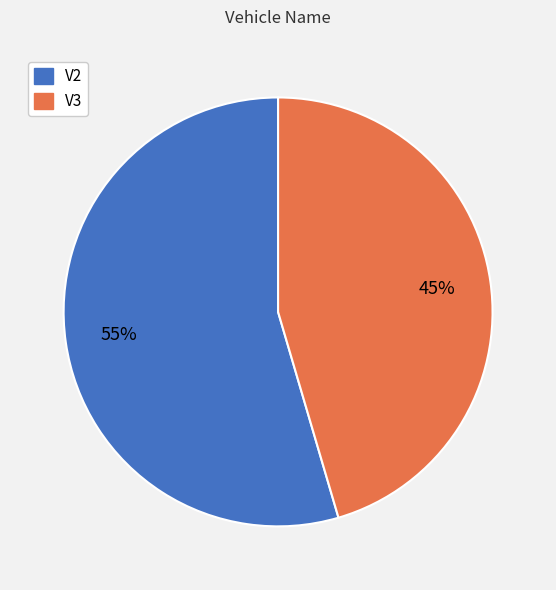

To the nearest percent, what is the combined percentage of V2 and V3?

100%